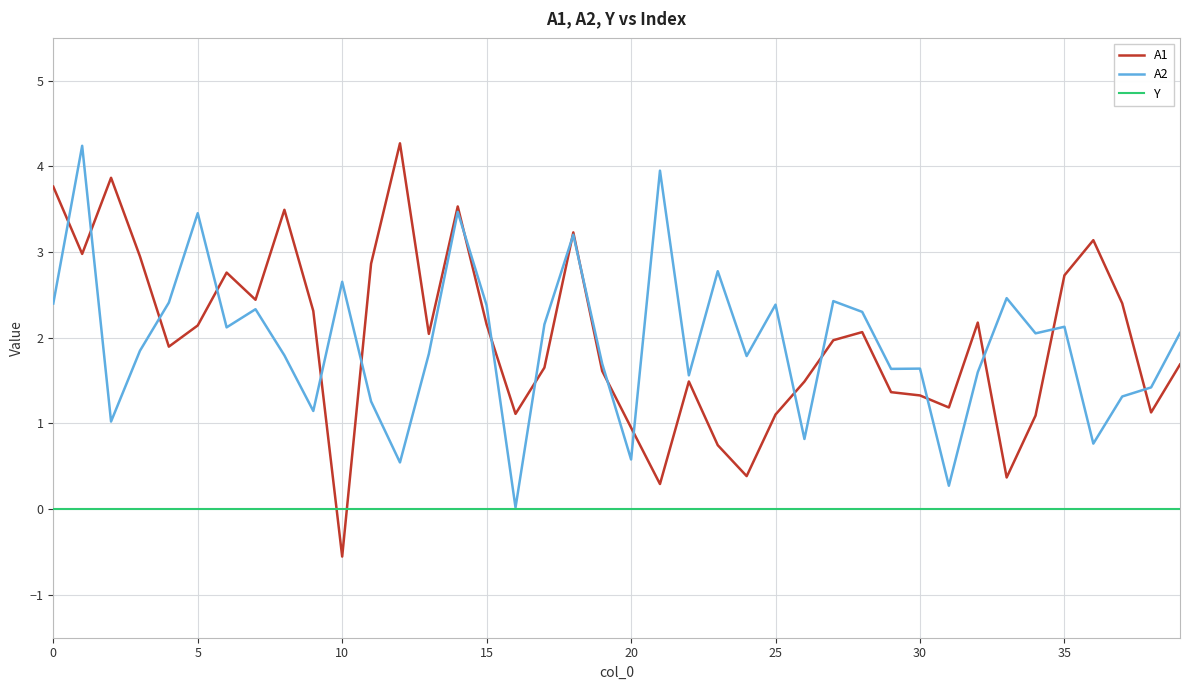

Which series has the widest spread of values?

A1